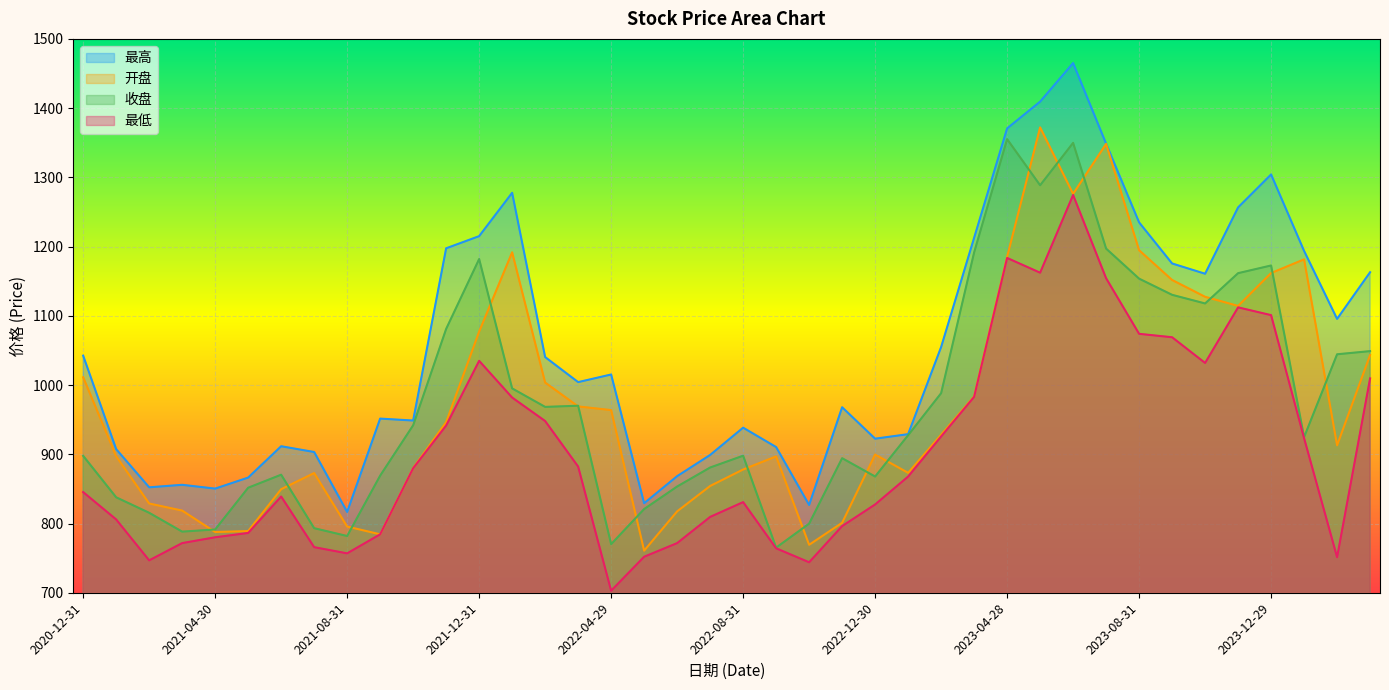

What is the minimum value for 最低?

702.9